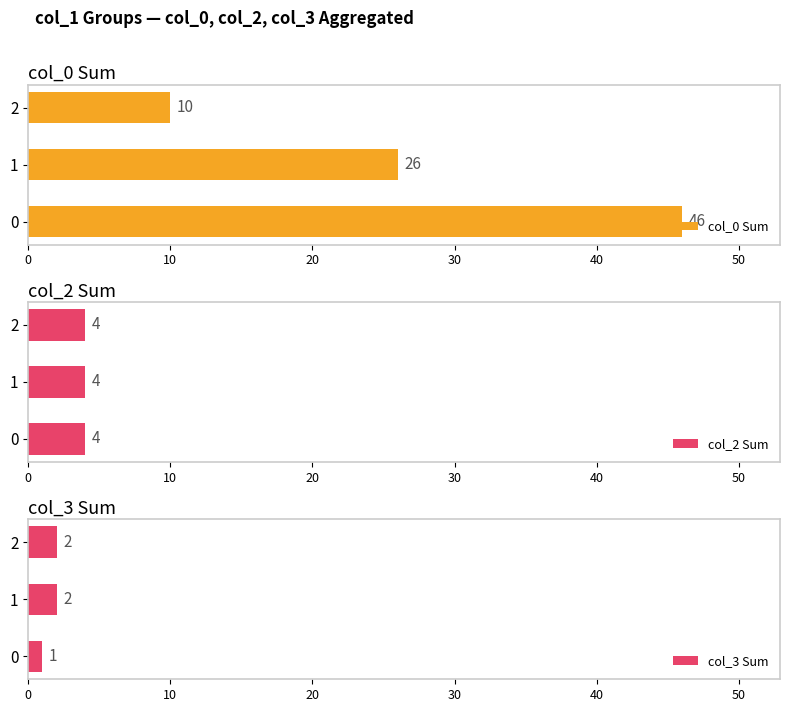

What is the highest value of the col_0 Sum series?

46